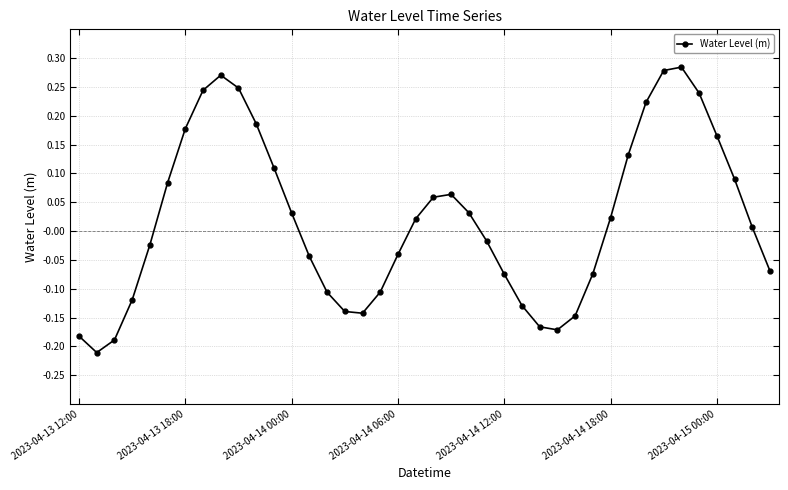

How many points are higher than both their immediate neighbors (excluding endpoints)?

3